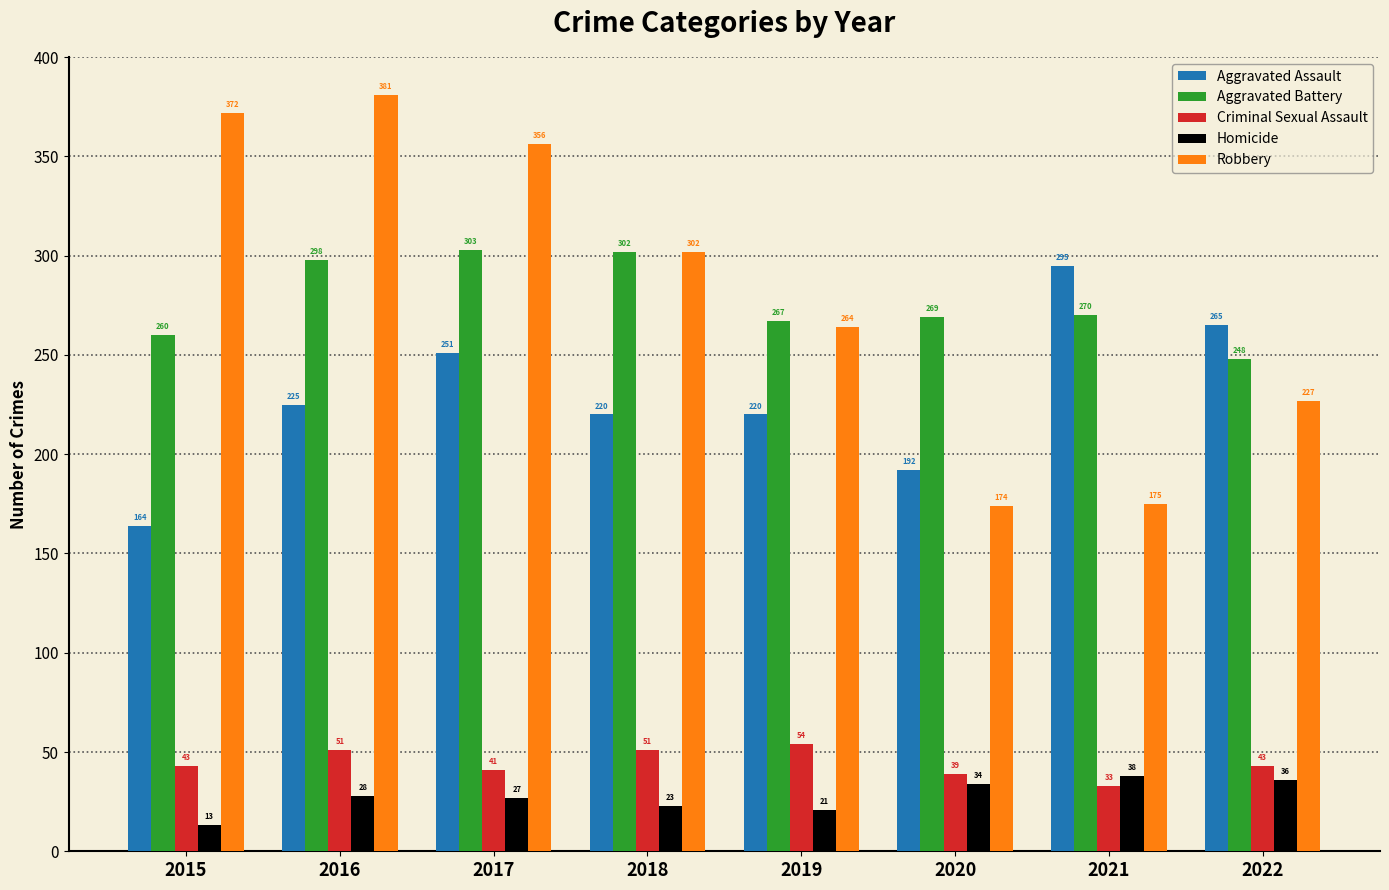

Reading right to left, what are all the values shown in this chart?

Aggravated Assault: 2022=265	2021=295	2020=192	2019=220	2018=220	2017=251	2016=225	2015=164
Aggravated Battery: 2022=248	2021=270	2020=269	2019=267	2018=302	2017=303	2016=298	2015=260
Criminal Sexual Assault: 2022=43	2021=33	2020=39	2019=54	2018=51	2017=41	2016=51	2015=43
Homicide: 2022=36	2021=38	2020=34	2019=21	2018=23	2017=27	2016=28	2015=13
Robbery: 2022=227	2021=175	2020=174	2019=264	2018=302	2017=356	2016=381	2015=372